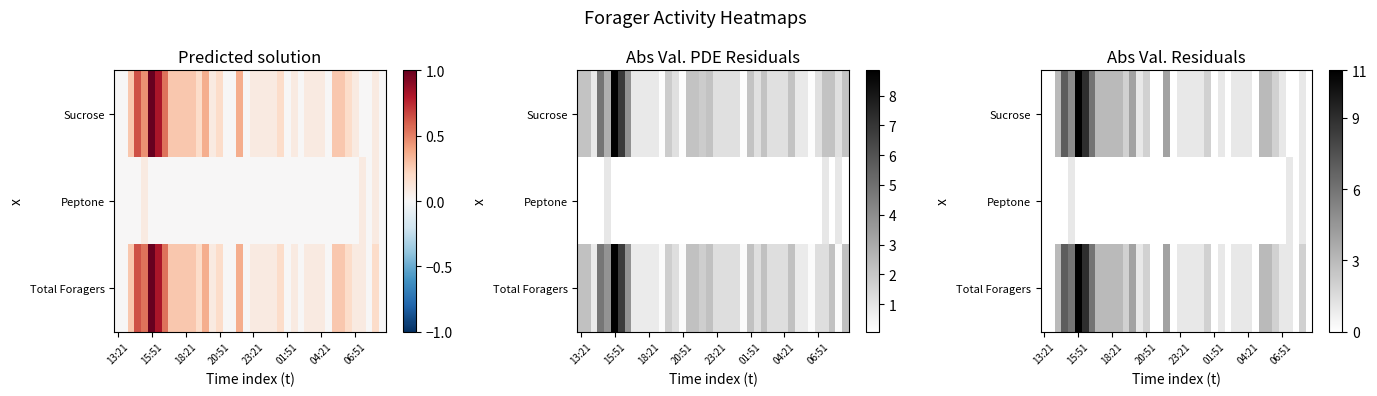

Which label corresponds to the smallest value in the chart?

13:21